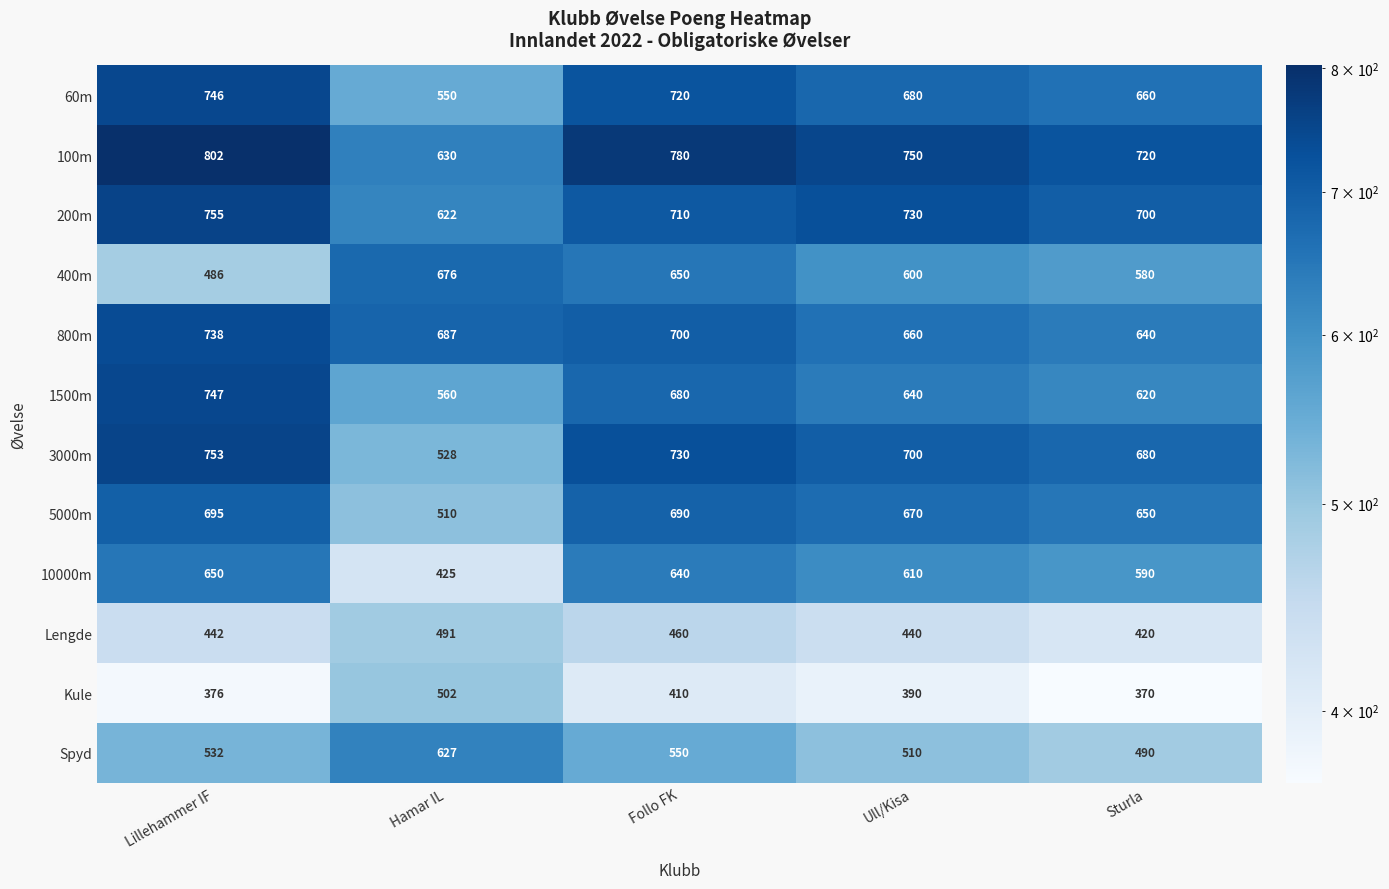

What is the sum of all 60m values?

3356